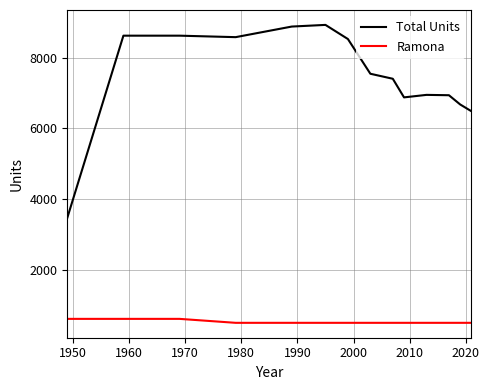

Which series has the largest total across all categories?

Total Units